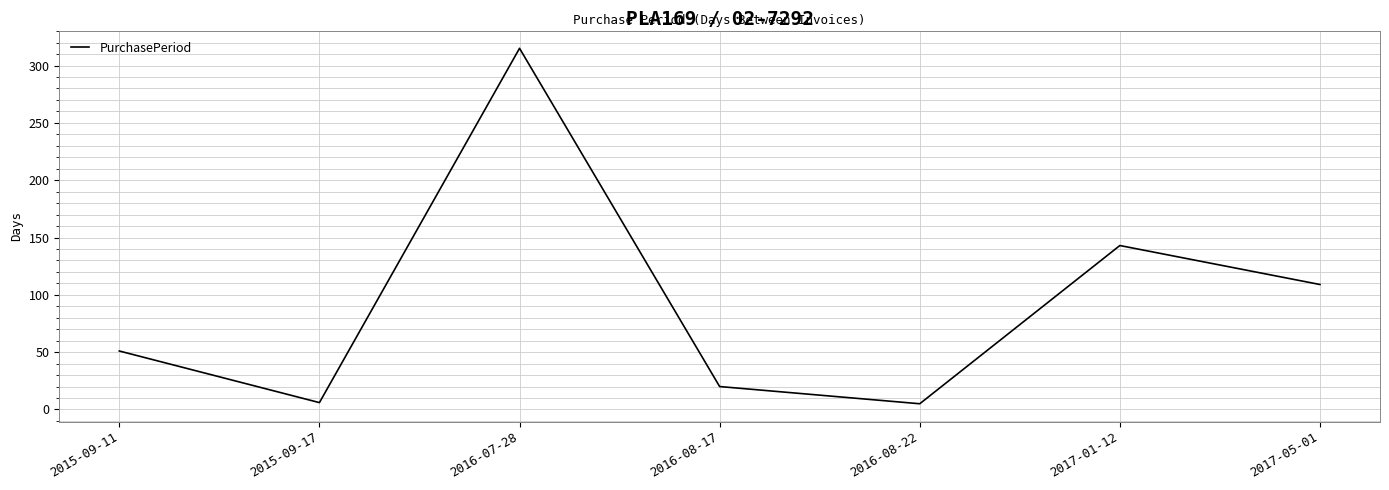

Which label corresponds to the largest value in the chart?

2016-07-28